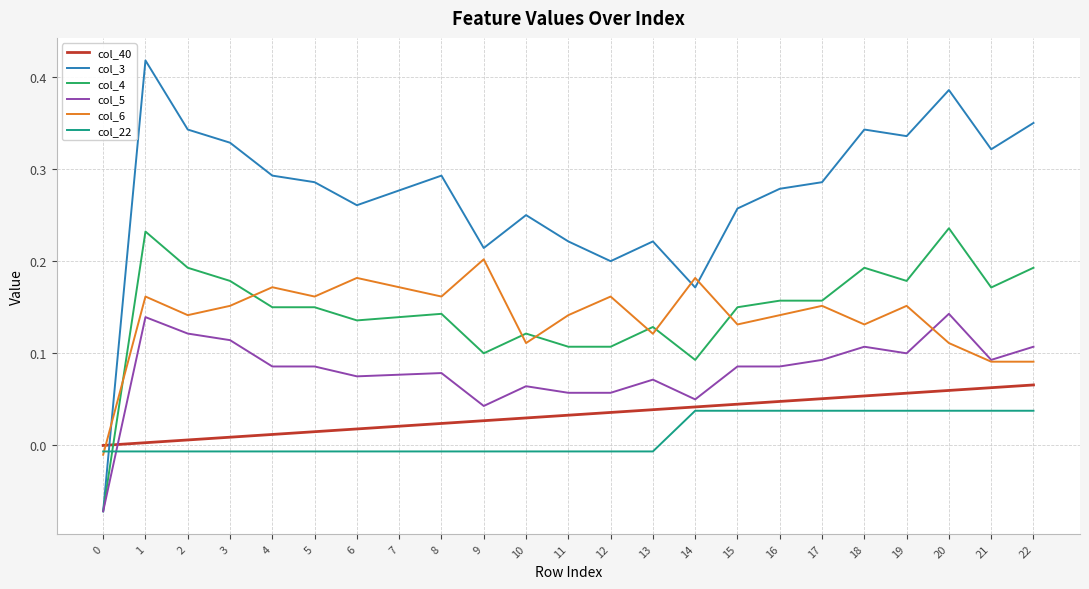

What are all the series names shown in the legend?

col_40, col_3, col_4, col_5, col_6, col_22